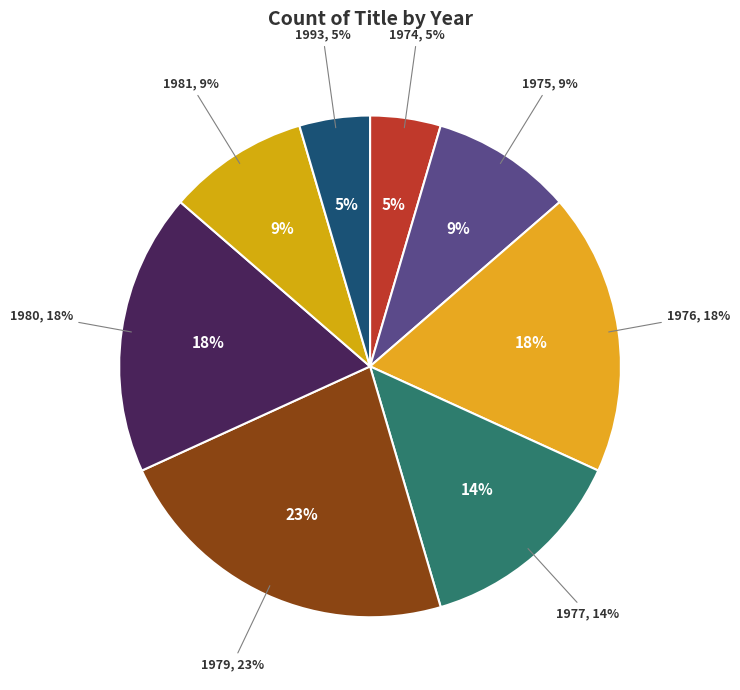

What is the smallest slice in the pie chart?

1974